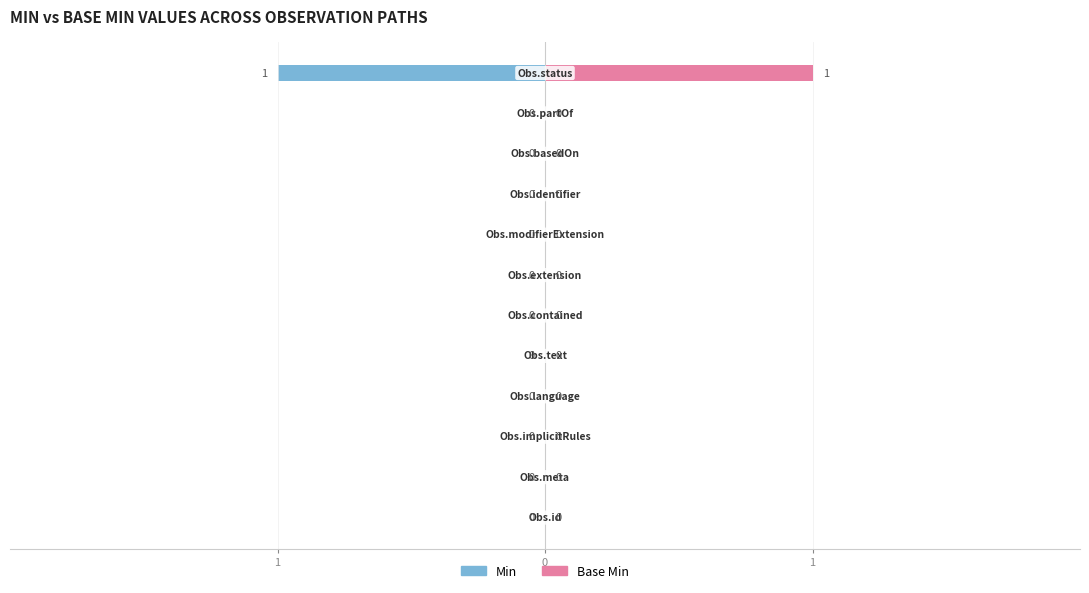

Between 3 and 0, which is larger?

3